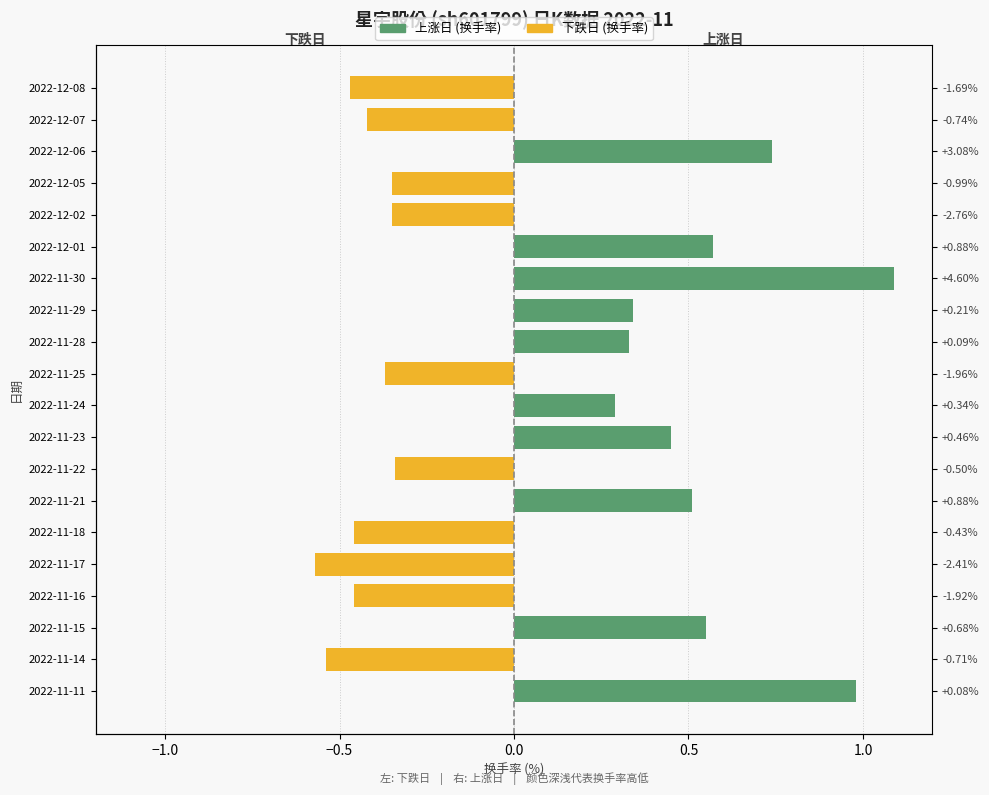

List the series in order of their overall mean, lowest first.

跌 (换手率), 涨 (换手率)